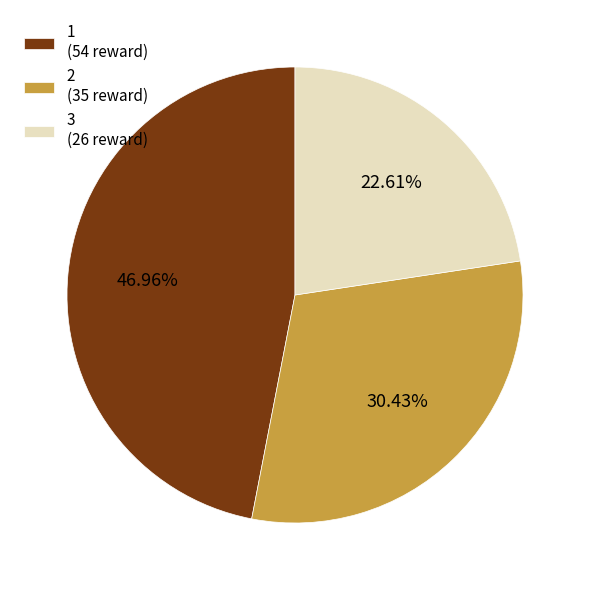

Is there any slice that represents more than half of the pie?

No